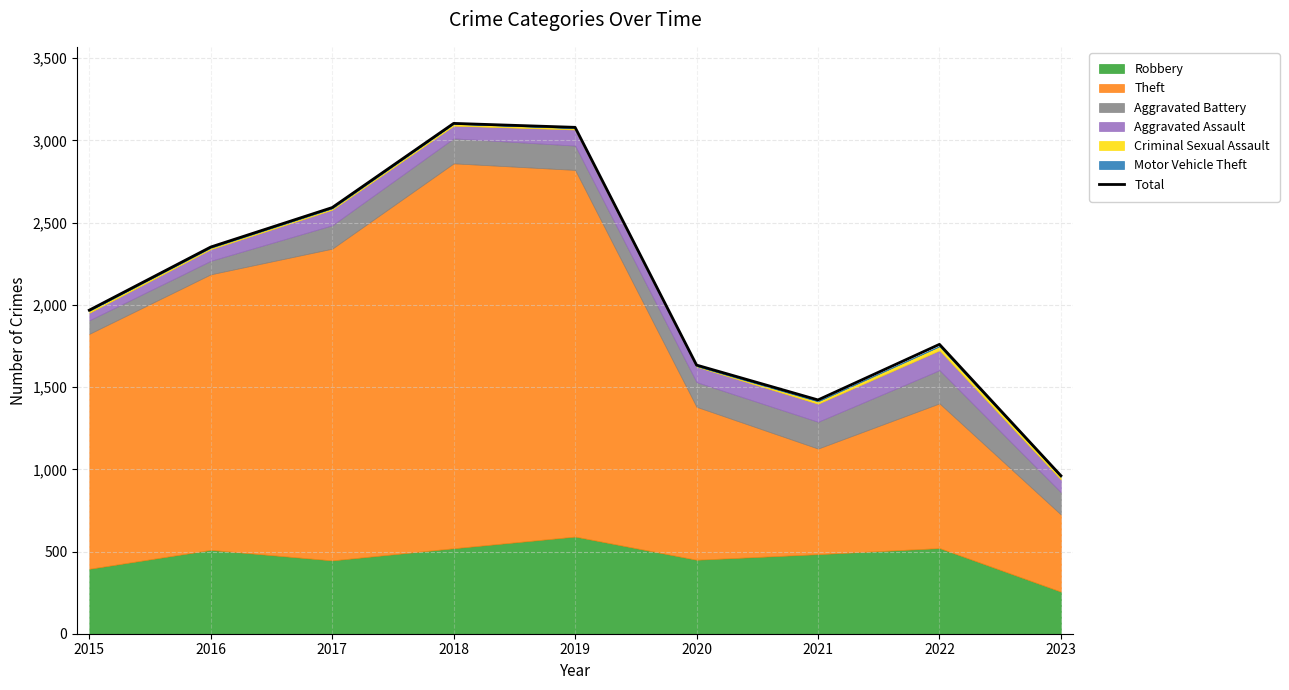

What is the change in value from 2016 to 2022?

-592